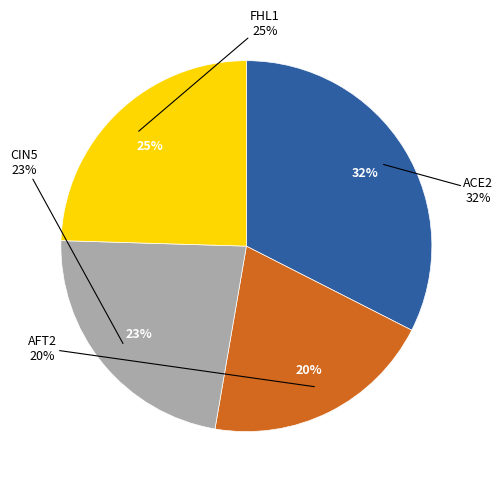

Do AFT2 and ACE2 together represent more than half of the pie?

Yes